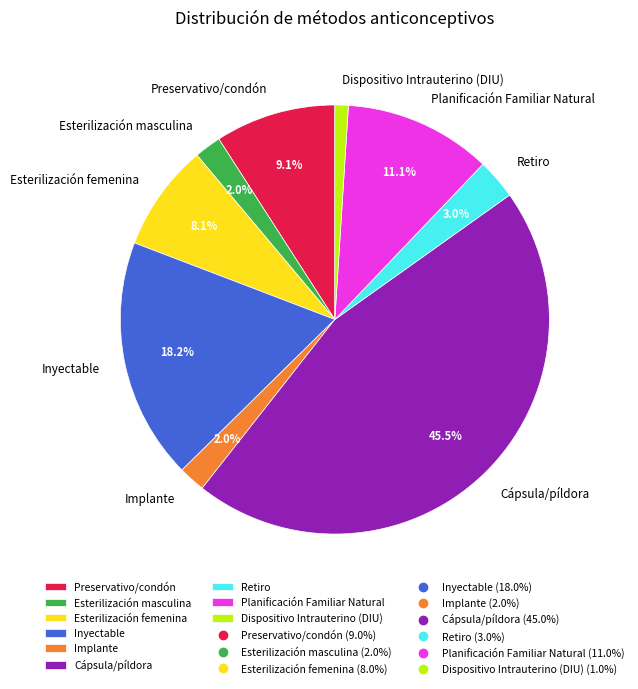

Does Retiro account for over 50% of the chart?

No